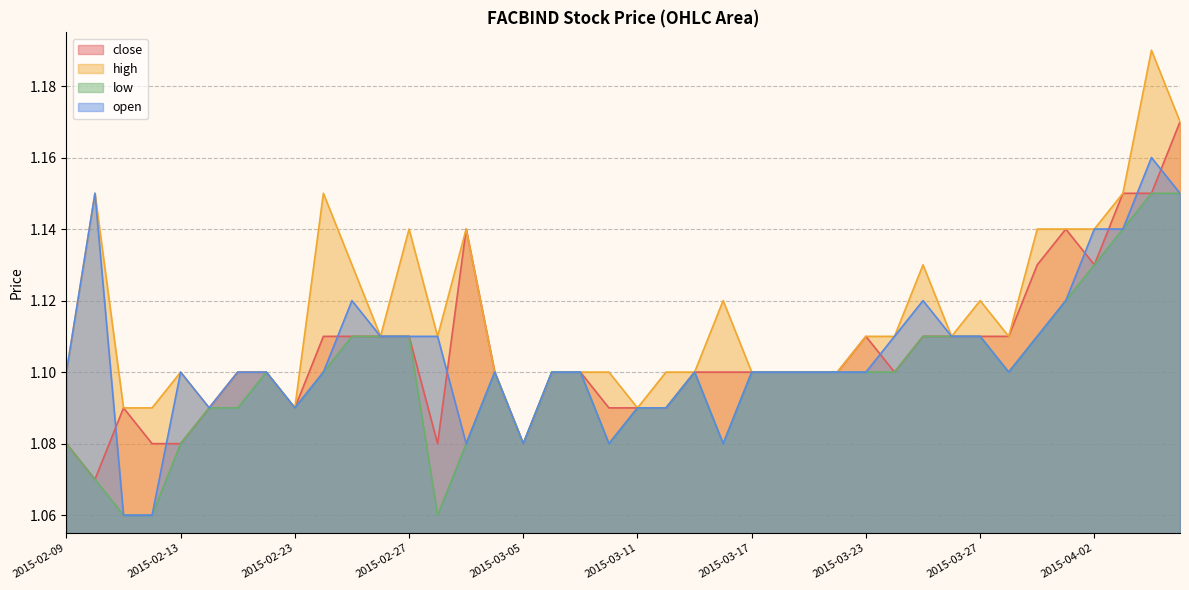

What is the highest value of the close series?

1.2